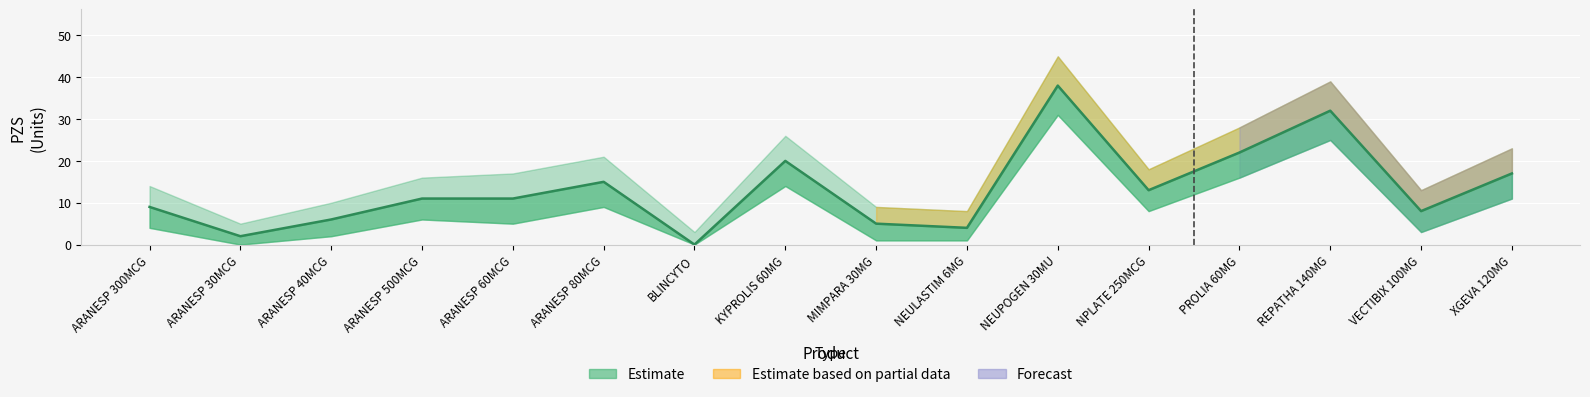

Rank the categories by PZS_lower value from lowest to highest.

ARANESP 30MCG, BLINCYTO, MIMPARA 30MG, NEULASTIM 6MG, ARANESP 40MCG, VECTIBIX 100MG, ARANESP 300MCG, ARANESP 60MCG, ARANESP 500MCG, NPLATE 250MCG, ARANESP 80MCG, XGEVA 120MG, KYPROLIS 60MG, PROLIA 60MG, REPATHA 140MG, NEUPOGEN 30MU